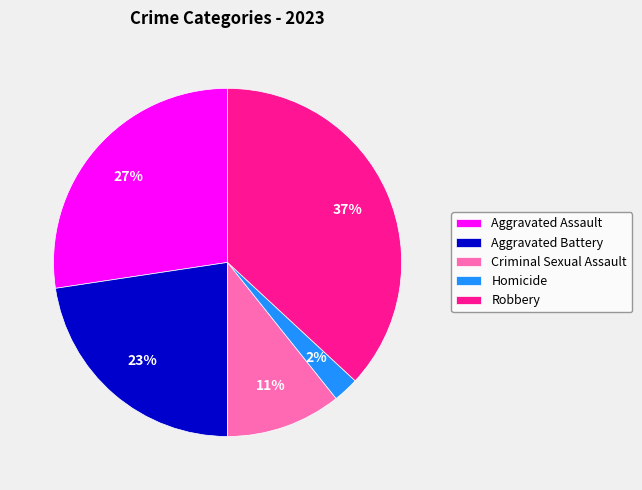

Is there a majority slice in this chart?

No